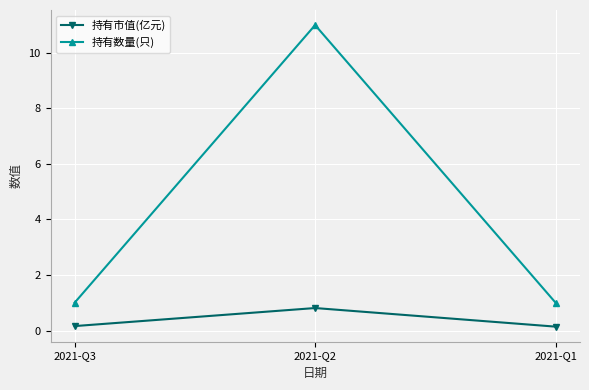

How many lines are shown in the chart?

2